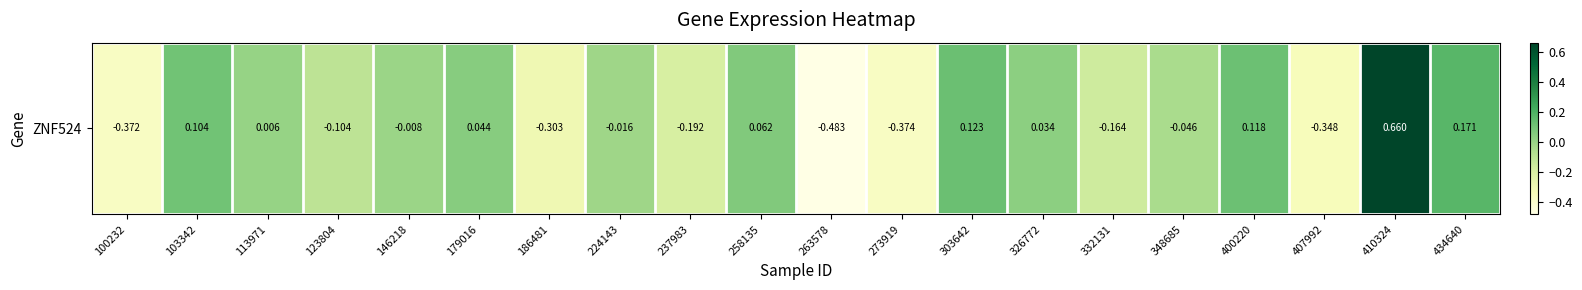

Reading left to right, what are all the values shown in this chart?

-0.4	0.1	0.0	-0.1	-0.0	0.0	-0.3	-0.0	-0.2	0.1	-0.5	-0.4	0.1	0.0	-0.2	-0.0	0.1	-0.3	0.7	0.2